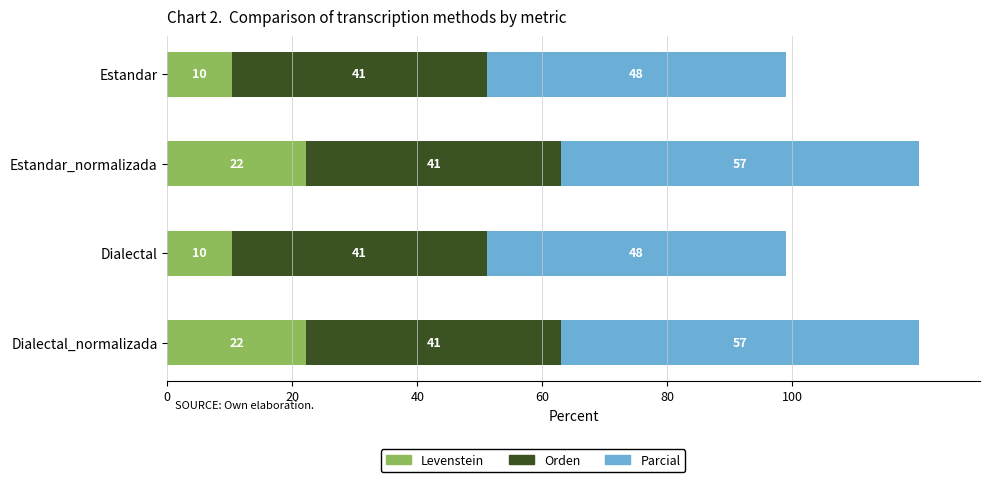

The value of Levenstein at Dialectal is 10.3. True or false?

True